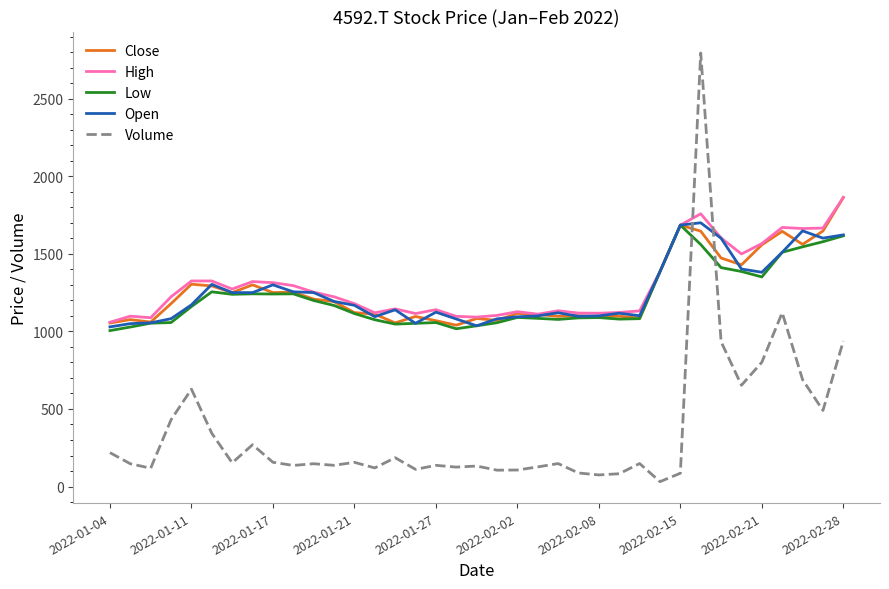

How many lines are shown in the chart?

5